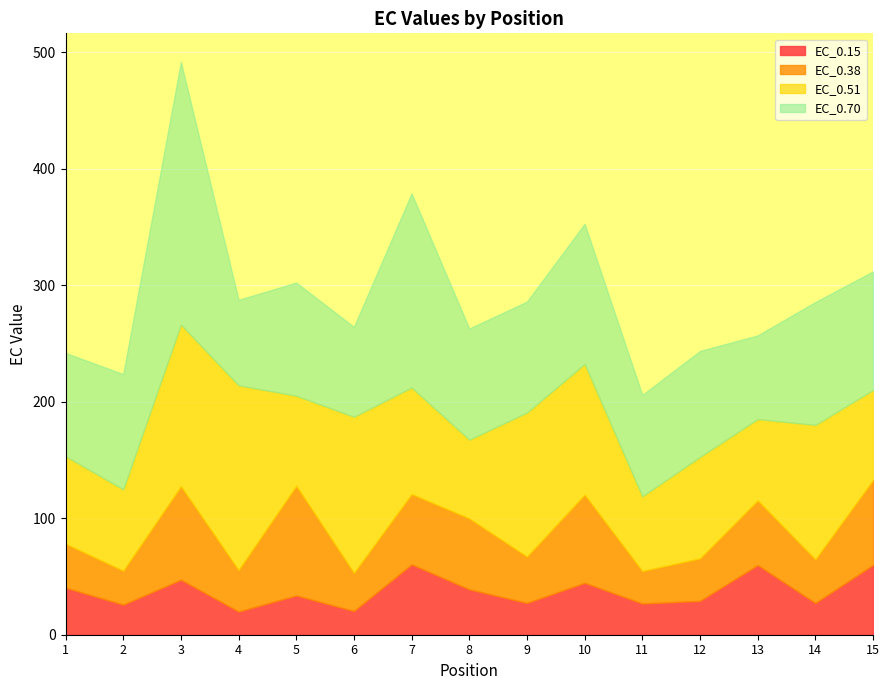

Where is the first local minimum for EC_0.38?

2